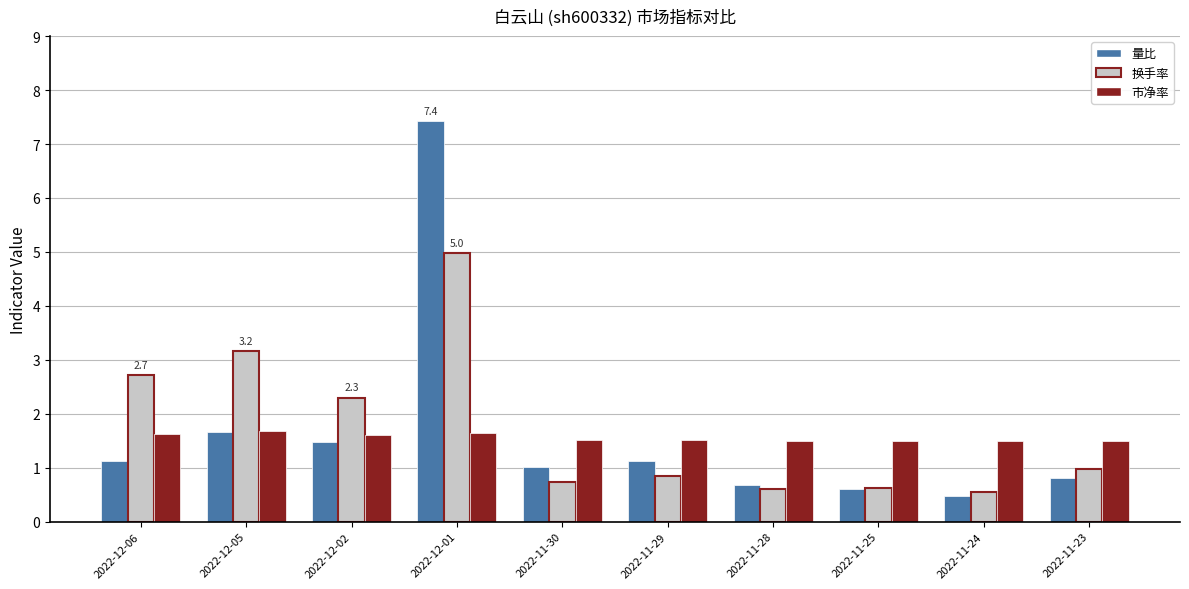

Is it true that 市净率 equals 1.5 at 2022-11-23?

True